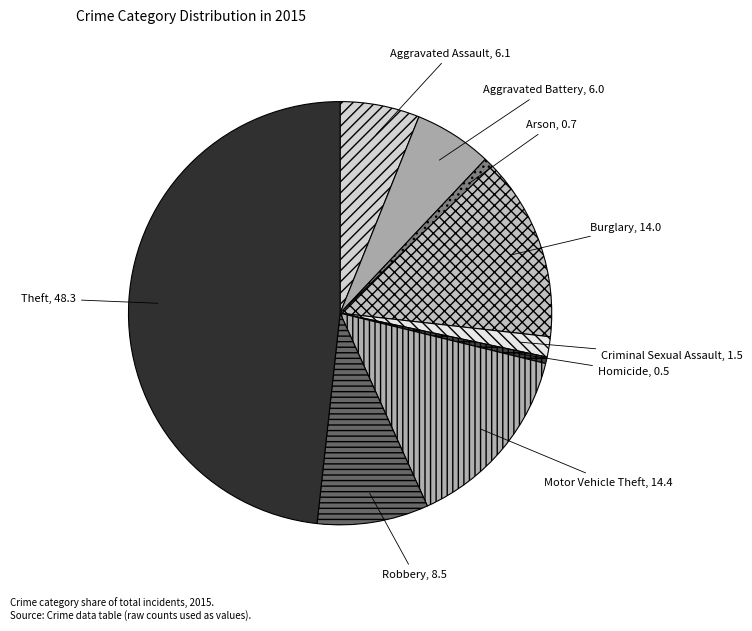

Do Burglary and Criminal Sexual Assault together represent more than half of the pie?

No